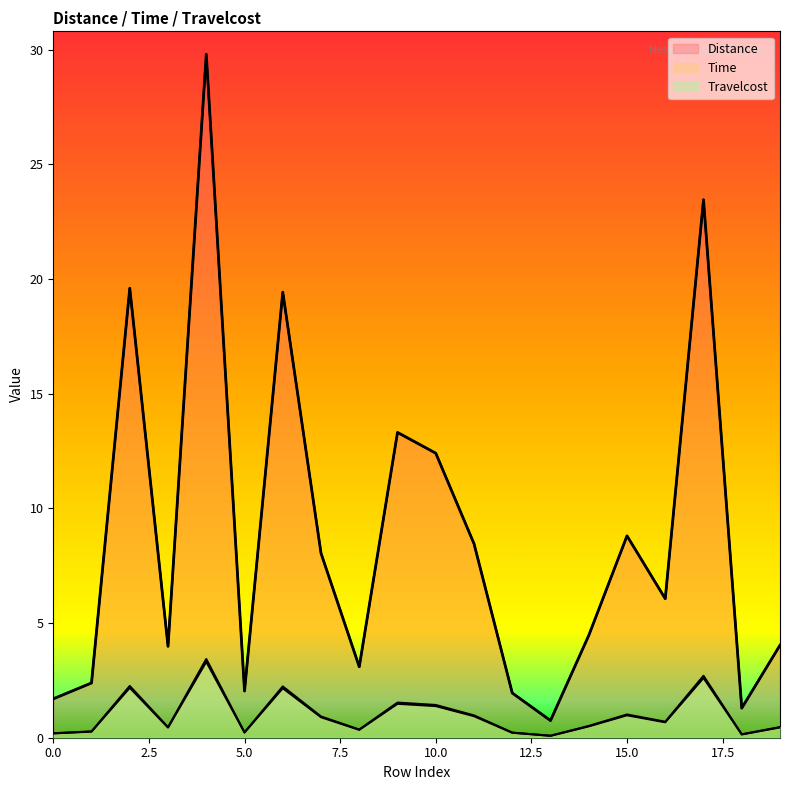

At which label does Distance reach its peak?

4